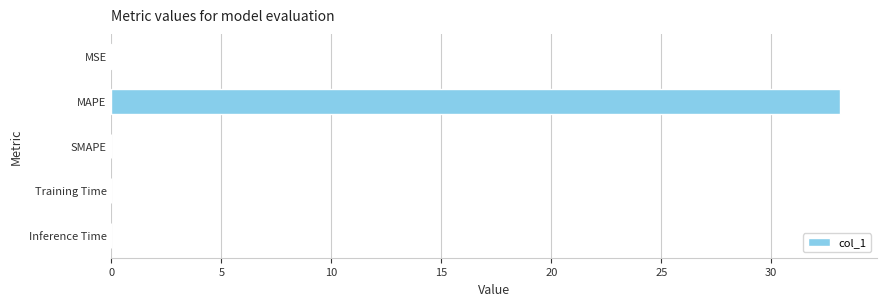

What is the sum of all values?

33.2